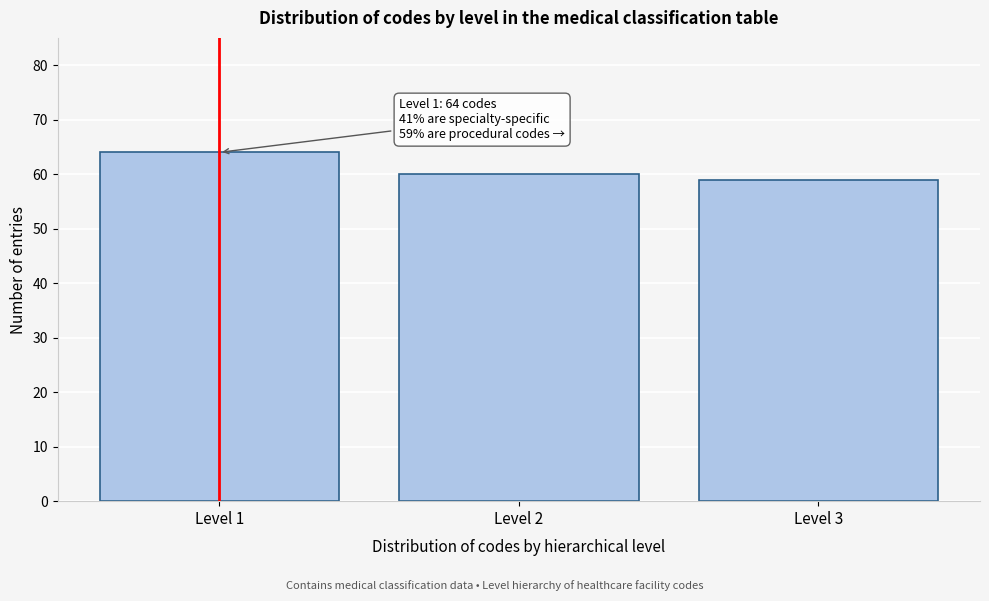

Reading right to left, transcribe all the data shown in this chart.

Level 3=59	Level 2=60	Level 1=64